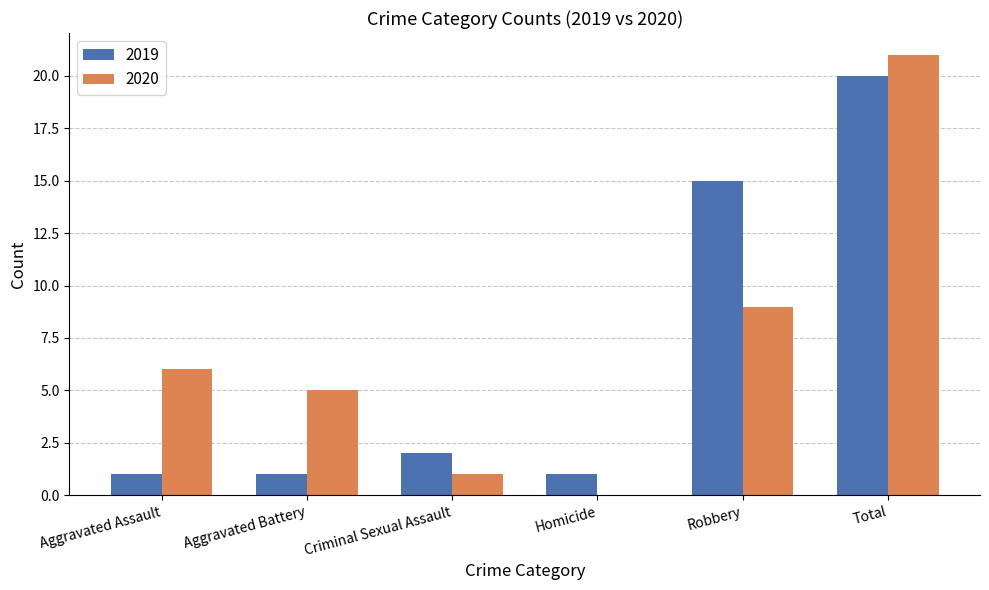

What is the spread (max minus min) of values at Homicide?

1